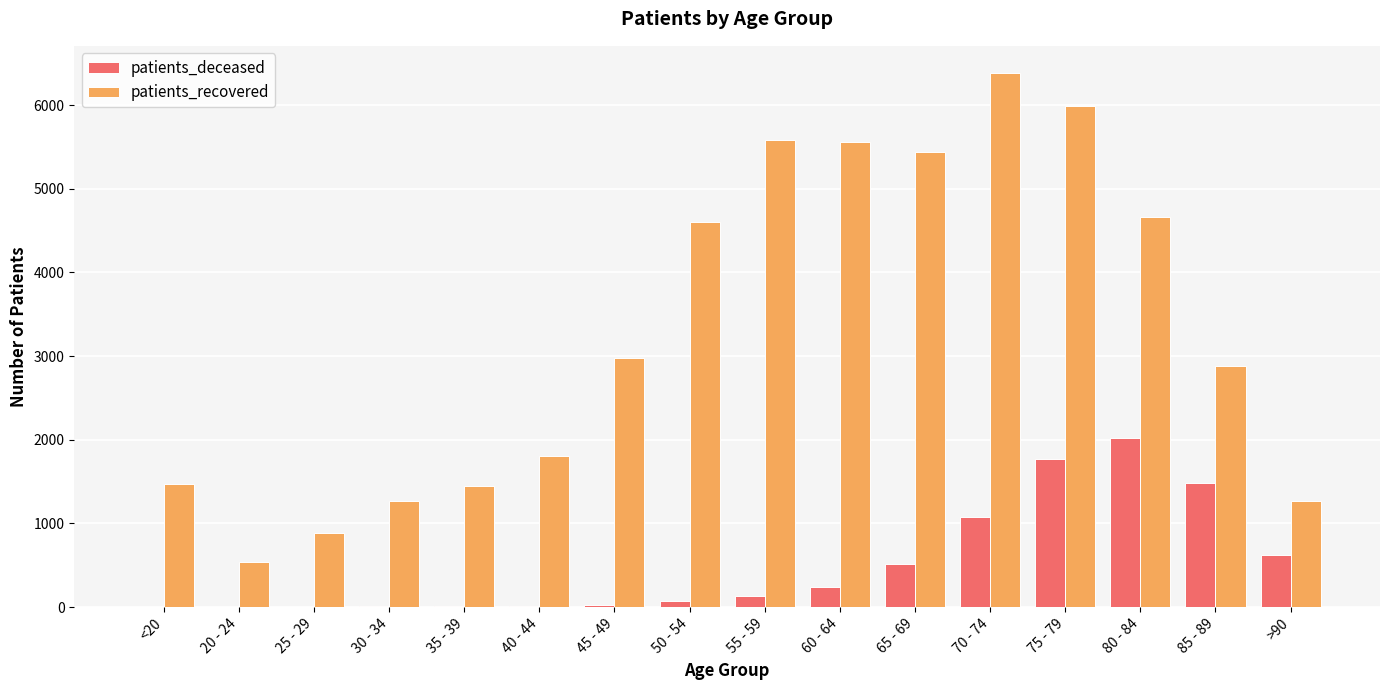

True or false: patients_deceased has a value of 2 at 25 - 29.

True